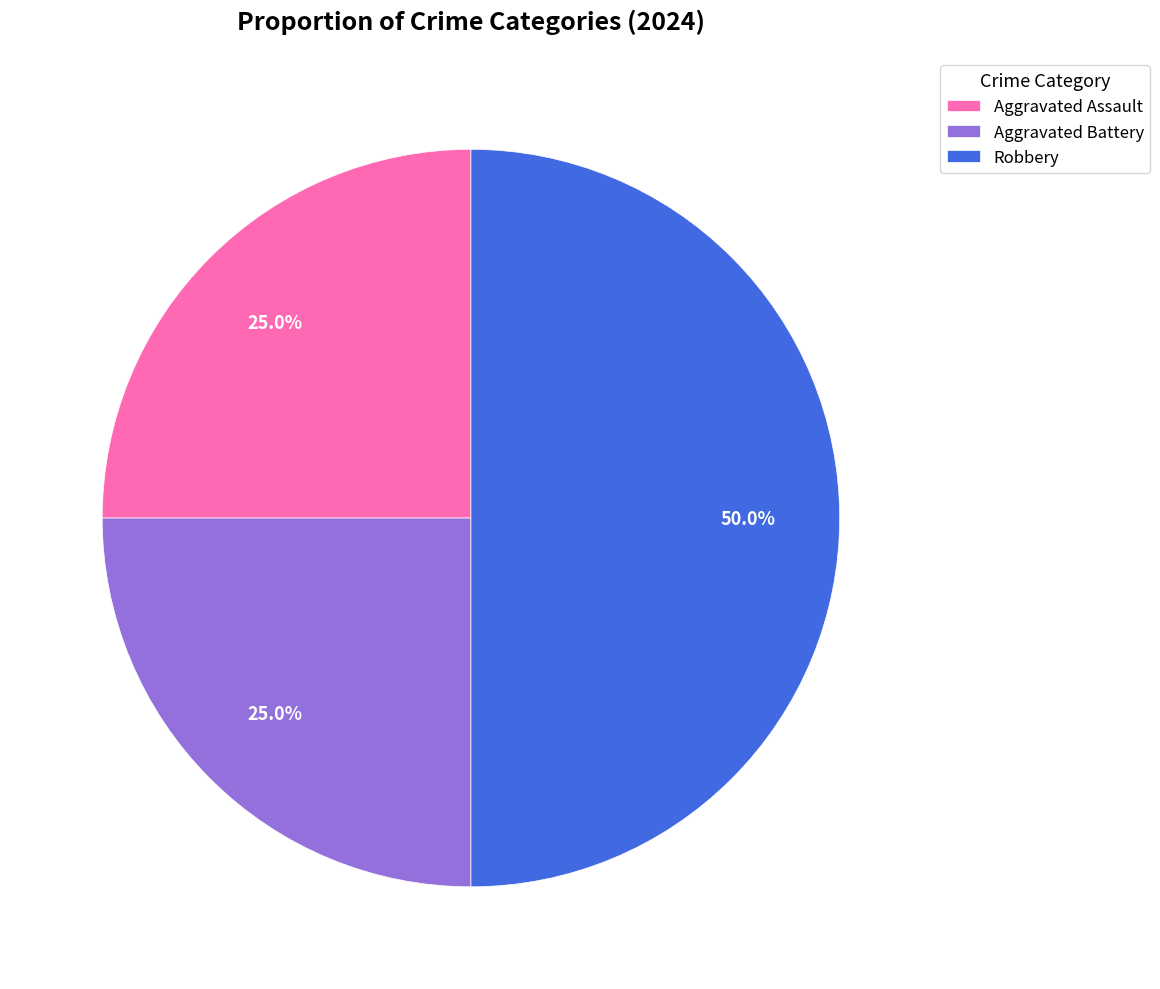

Between Robbery and Aggravated Battery, which is larger?

Robbery